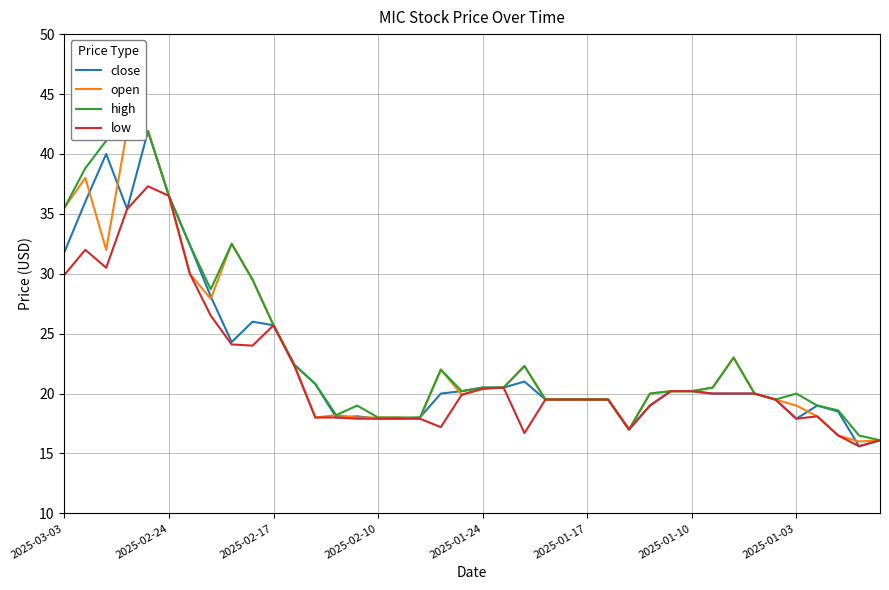

The value of close at 31 is 20.0. True or false?

True